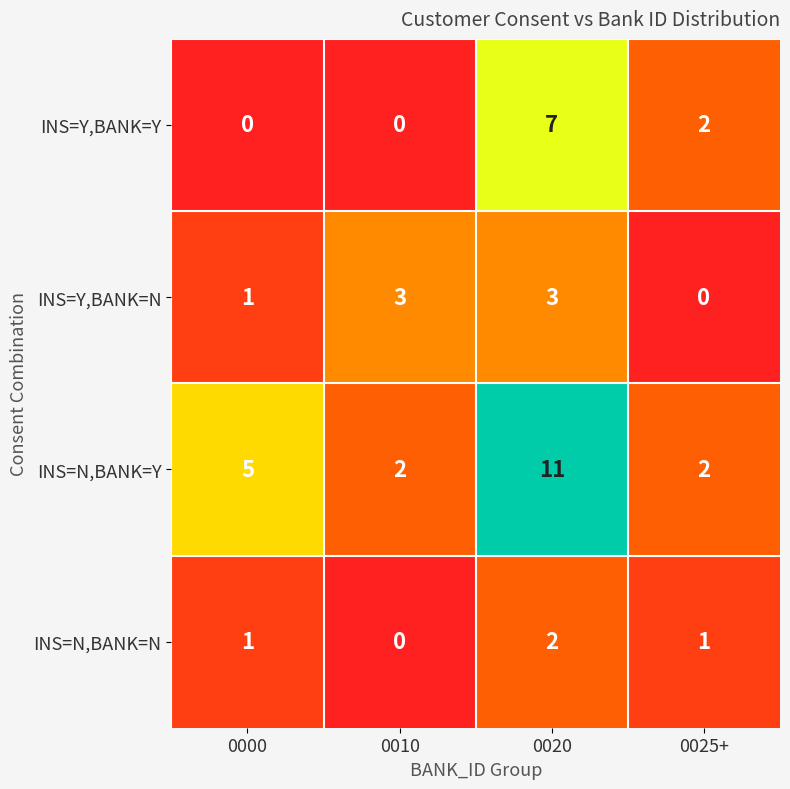

At which category does the chart reach its peak across all series?

0020